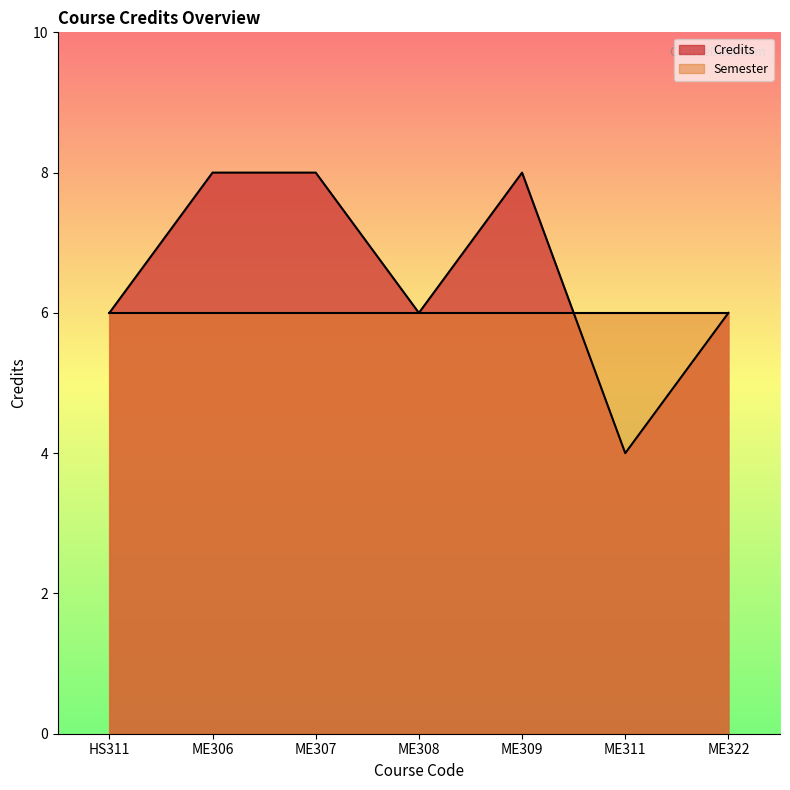

What is the greatest value displayed?

8